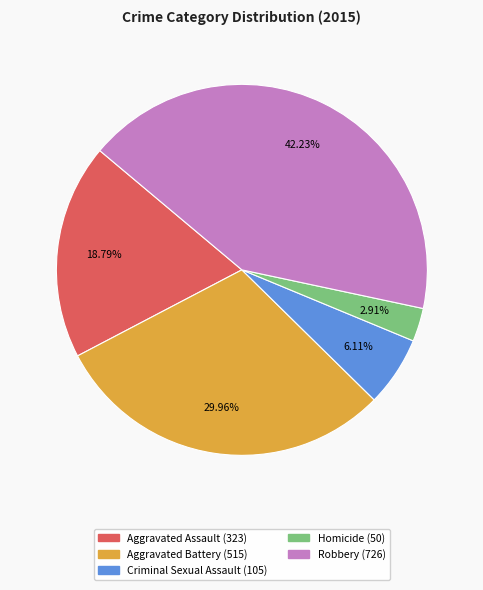

The Homicide slice represents 16% of the pie. True or false?

False